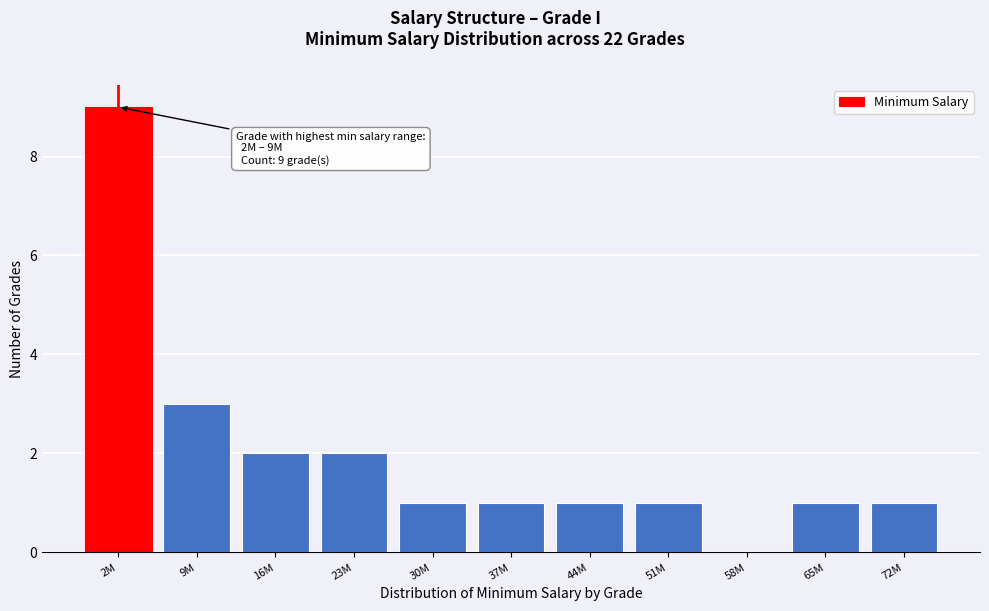

Reading right to left, extract all data points from this chart.

72M=1	65M=1	58M=0	51M=1	44M=1	37M=1	30M=1	23M=2	16M=2	9M=3	2M=9